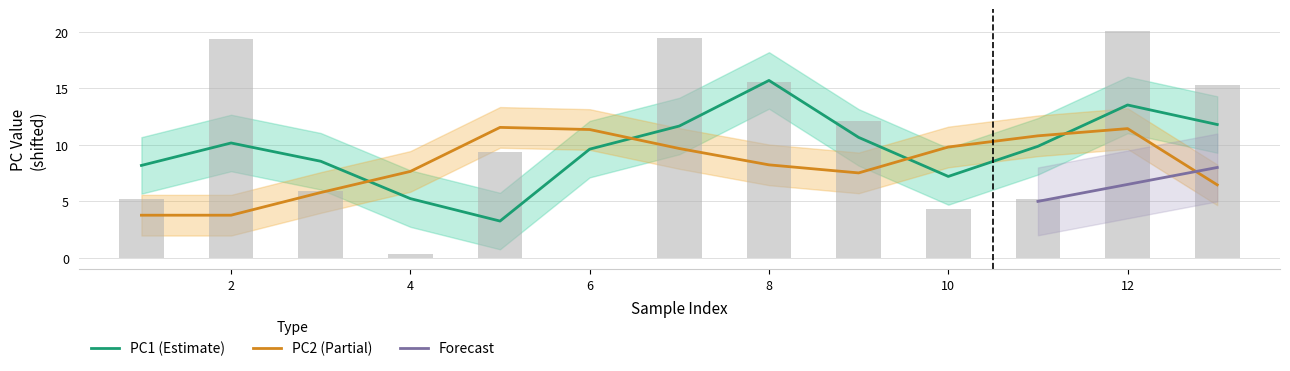

How many values are below 9?

6